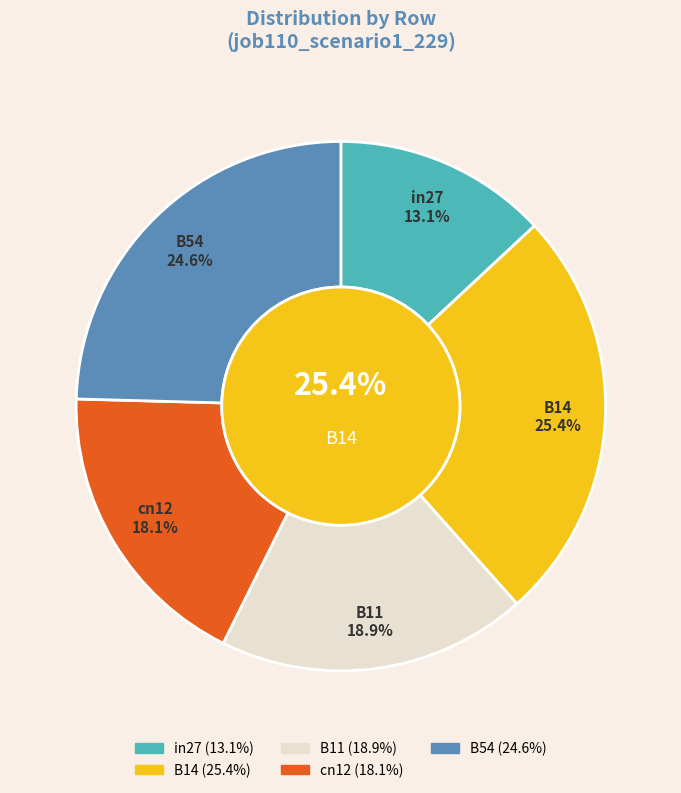

Do in27 and B11 together represent more than half of the pie?

No